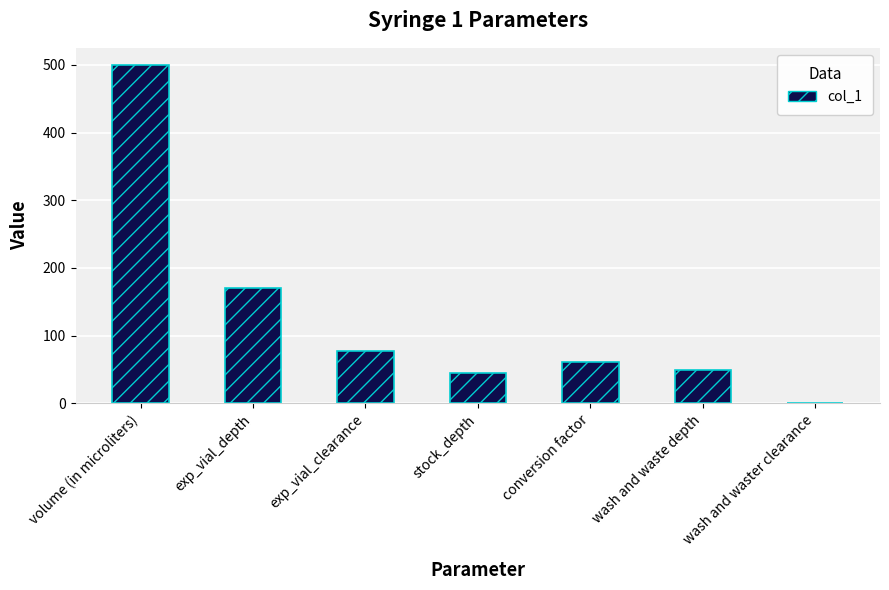

What is the average value?

129